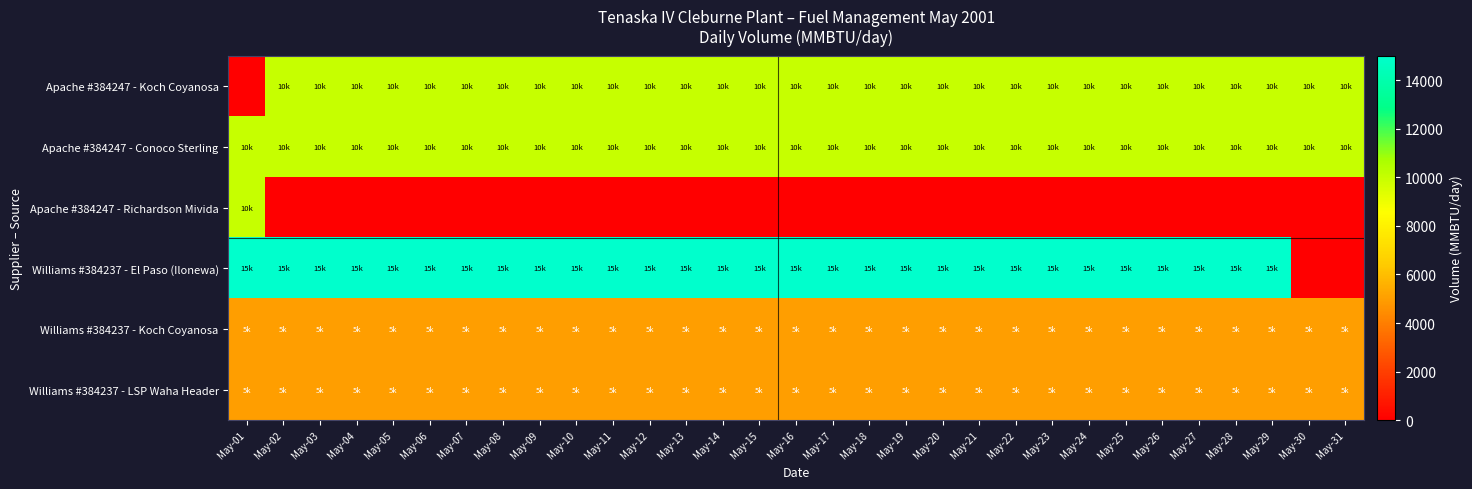

At which category is the sum across all series the highest?

May-01